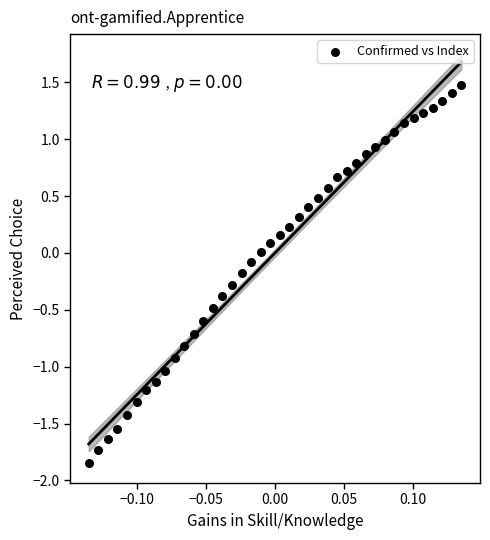

What is the range of X values (max minus min)?

0.3